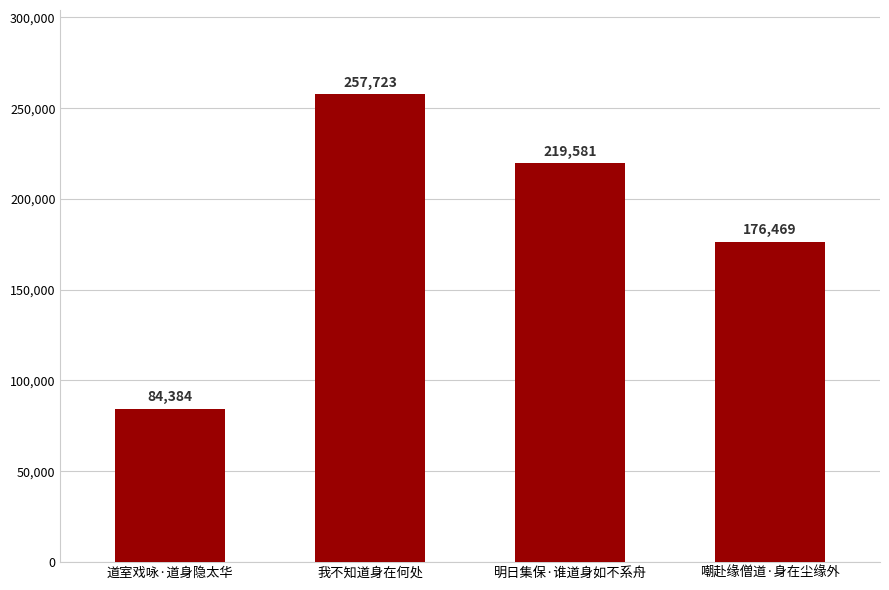

Which category has the highest value across all series?

我不知道身在何处